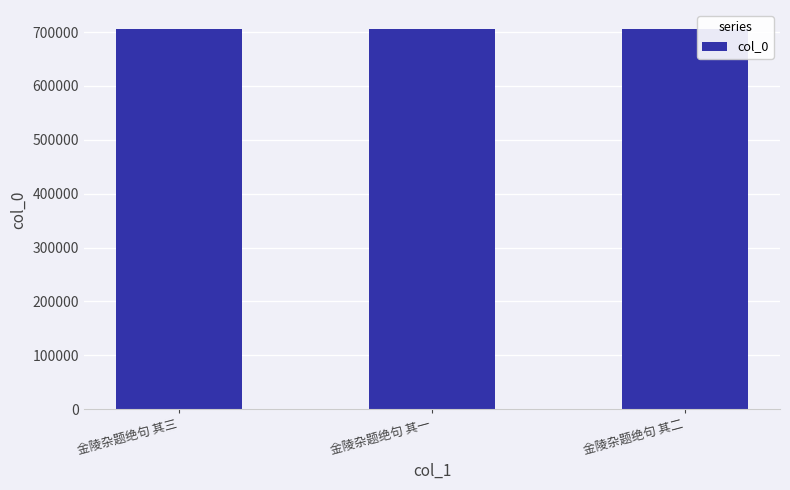

What is the sum of all values?

2116983